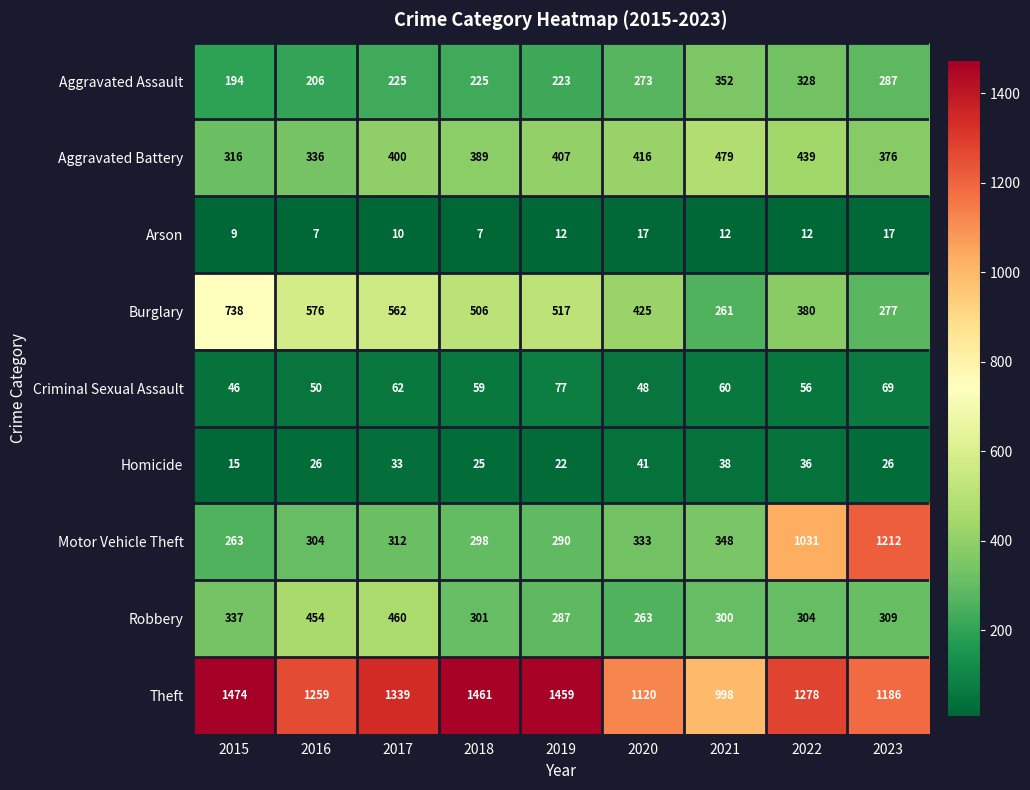

How many data points does each series have?

9